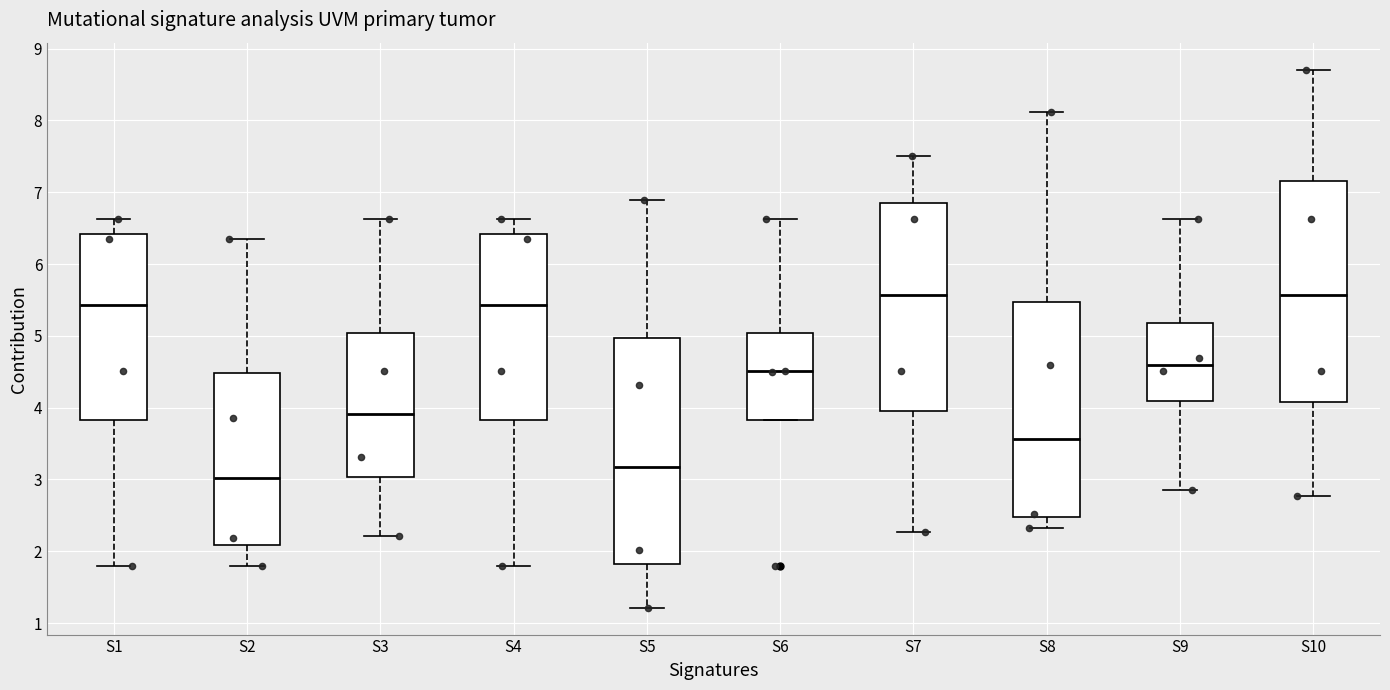

Reading left to right, read every box against the y-axis: the position of its median line, the range the box covers, and the ends of its whiskers. The values are not printed on the chart, so give them approximately, as read against the axis.

S1: median 5.4, box 3.8 to 6.4, whiskers 1.8 to 6.6
S2: median 3.0, box 2.1 to 4.5, whiskers 1.8 to 6.4
S3: median 3.9, box 3.0 to 5.0, whiskers 2.2 to 6.6
S4: median 5.4, box 3.8 to 6.4, whiskers 1.8 to 6.6
S5: median 3.2, box 1.8 to 5.0, whiskers 1.2 to 6.9
S6: median 4.5, box 3.8 to 5.0, whiskers 3.8 to 6.6
S7: median 5.6, box 4.0 to 6.9, whiskers 2.3 to 7.5
S8: median 3.6, box 2.5 to 5.5, whiskers 2.3 to 8.1
S9: median 4.6, box 4.1 to 5.2, whiskers 2.8 to 6.6
S10: median 5.6, box 4.1 to 7.2, whiskers 2.8 to 8.7